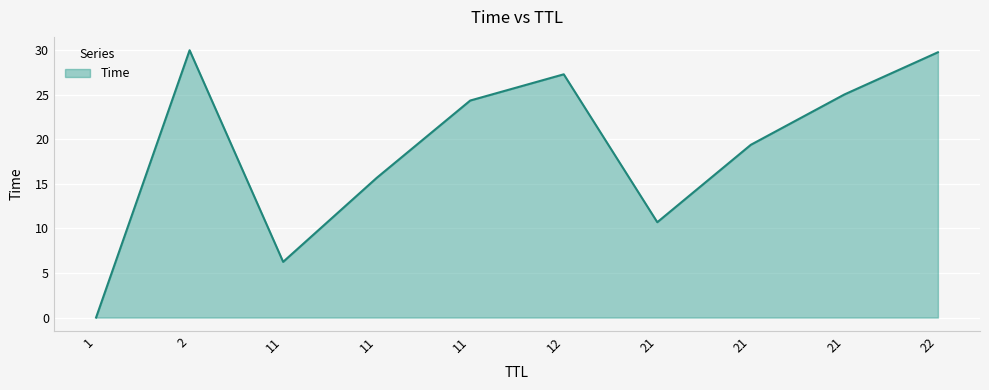

At which category does the chart reach its peak across all series?

2